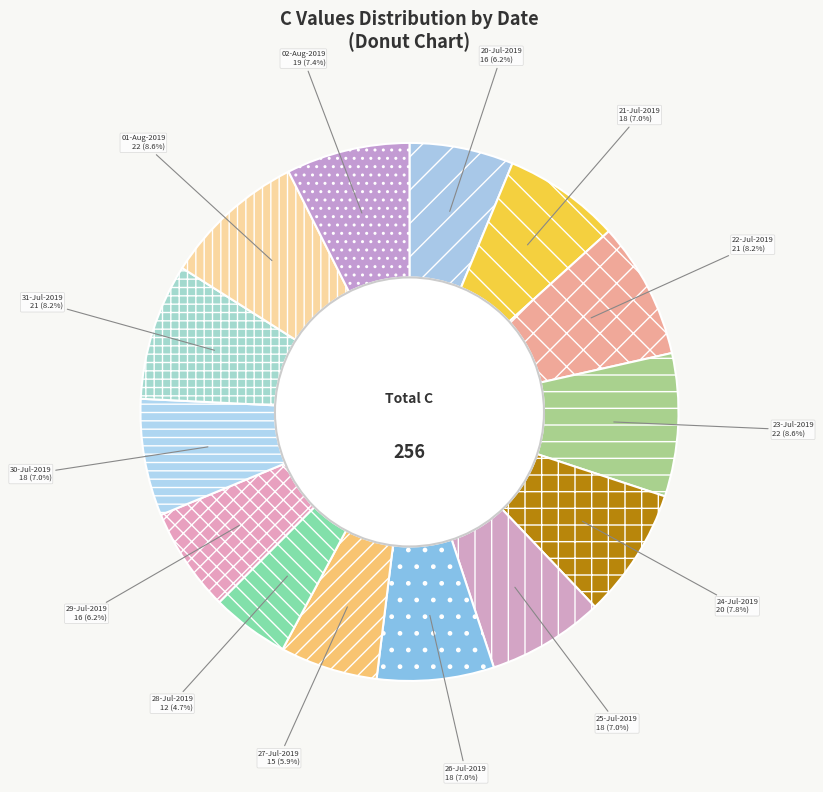

To the nearest percent, what portion does 02-Aug-2019 represent?

7%